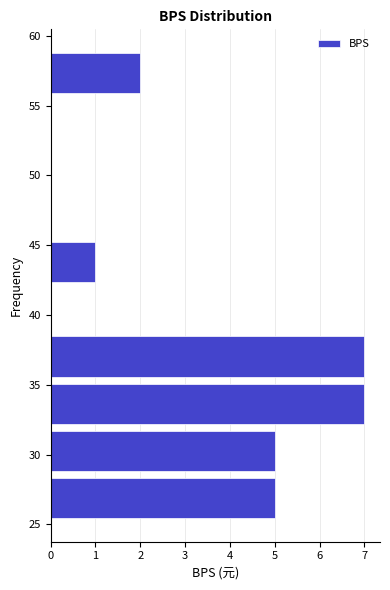

What is the length of the bar covering 32.0 to 35.5 on the y-axis? Neither the bar edges nor the lengths are printed on the chart, so give them approximately, as read against the axes.

7